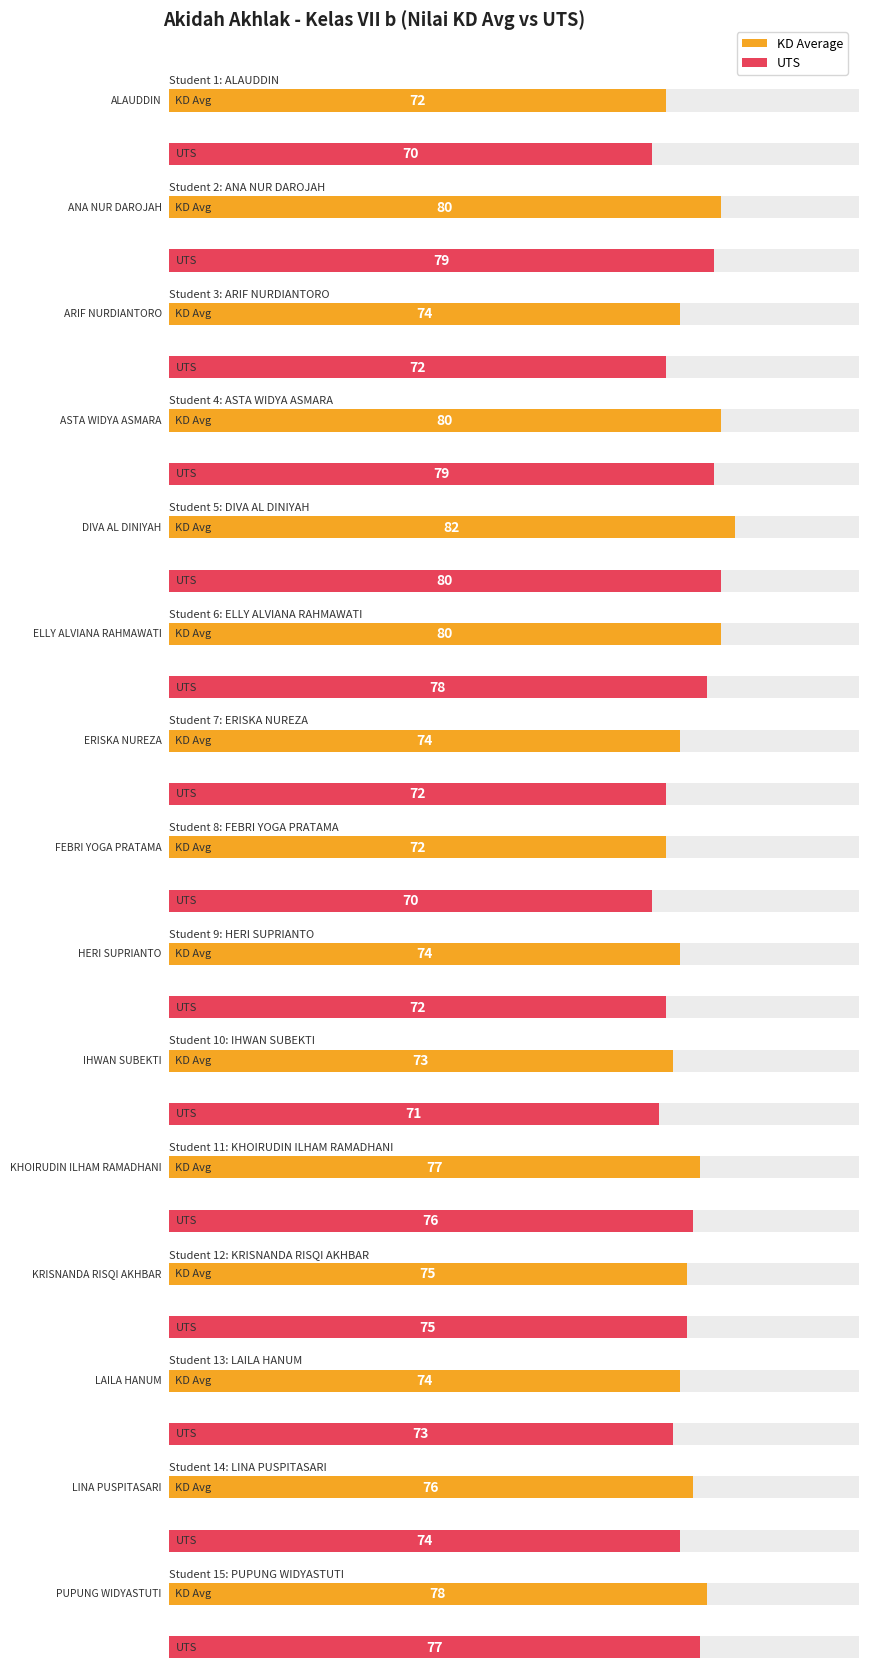

Are the bars horizontal?

Yes